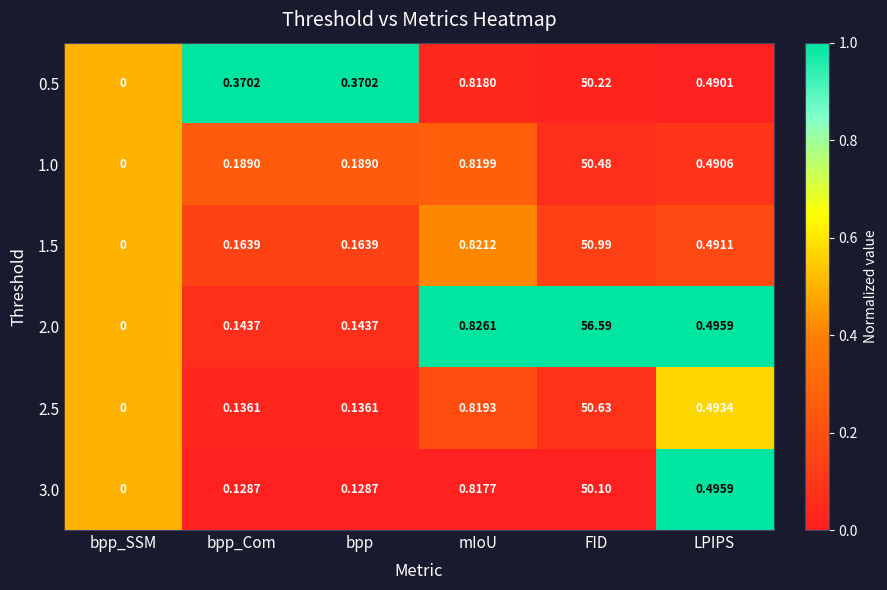

Is the value of 1.5 at bpp_SSM greater than the value of 2.0 at bpp_Com?

No